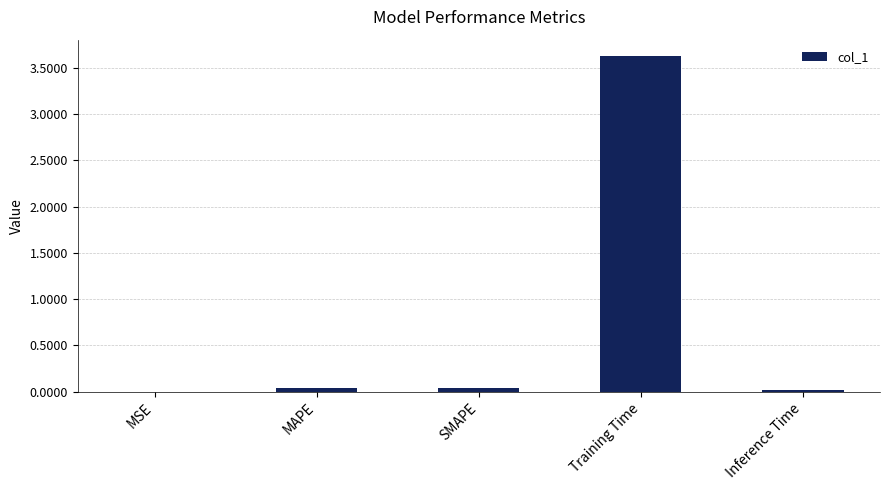

Is it true that the value at MSE is 0.0?

True